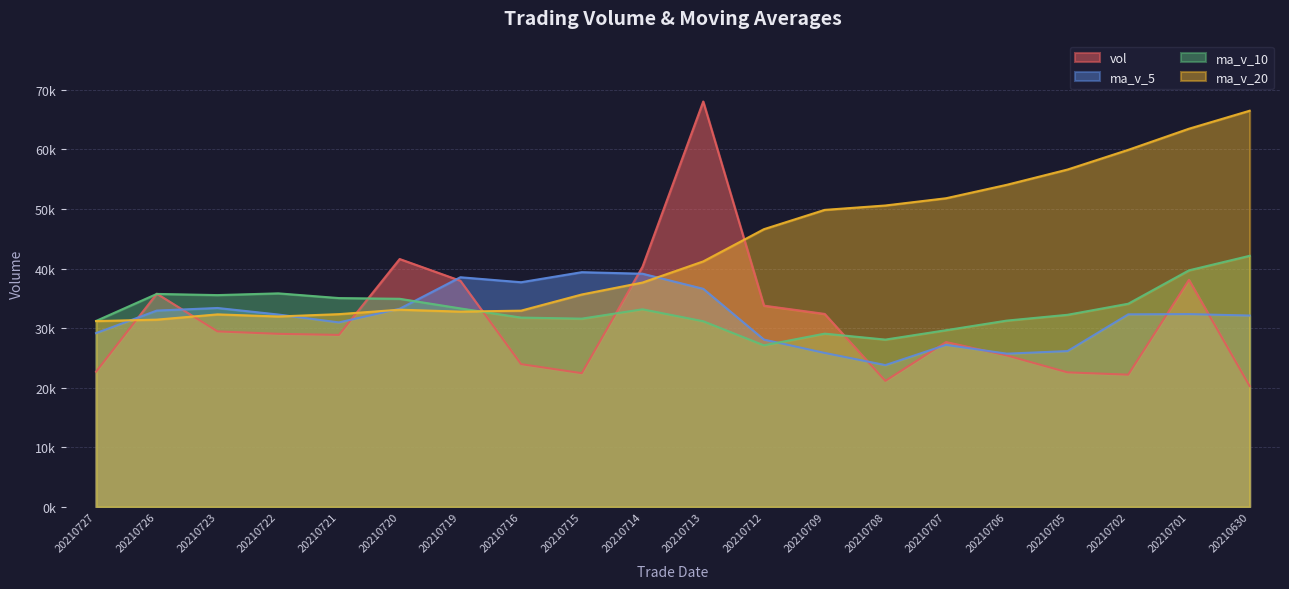

What is the value of the ma_v_5 point at the 18th from the left?

32325.0